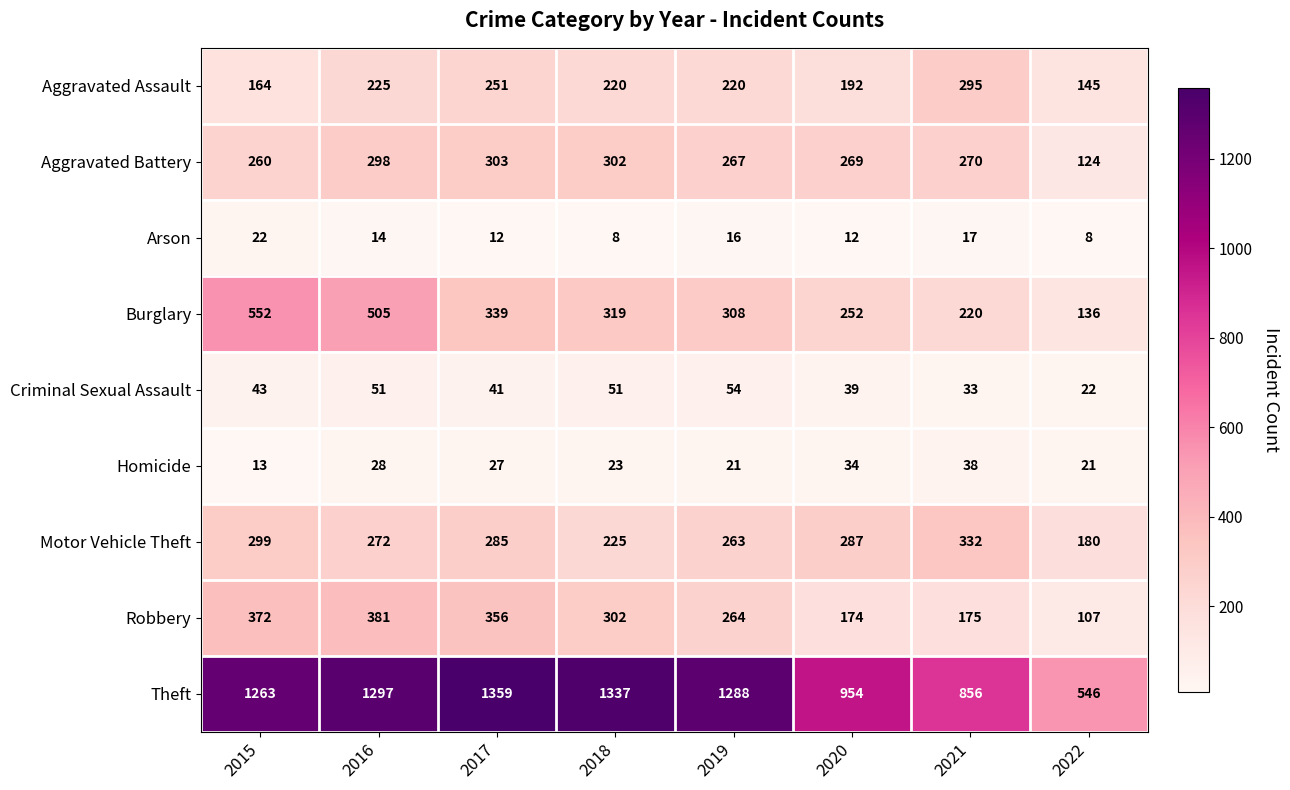

At which category is the sum across all series the highest?

2016